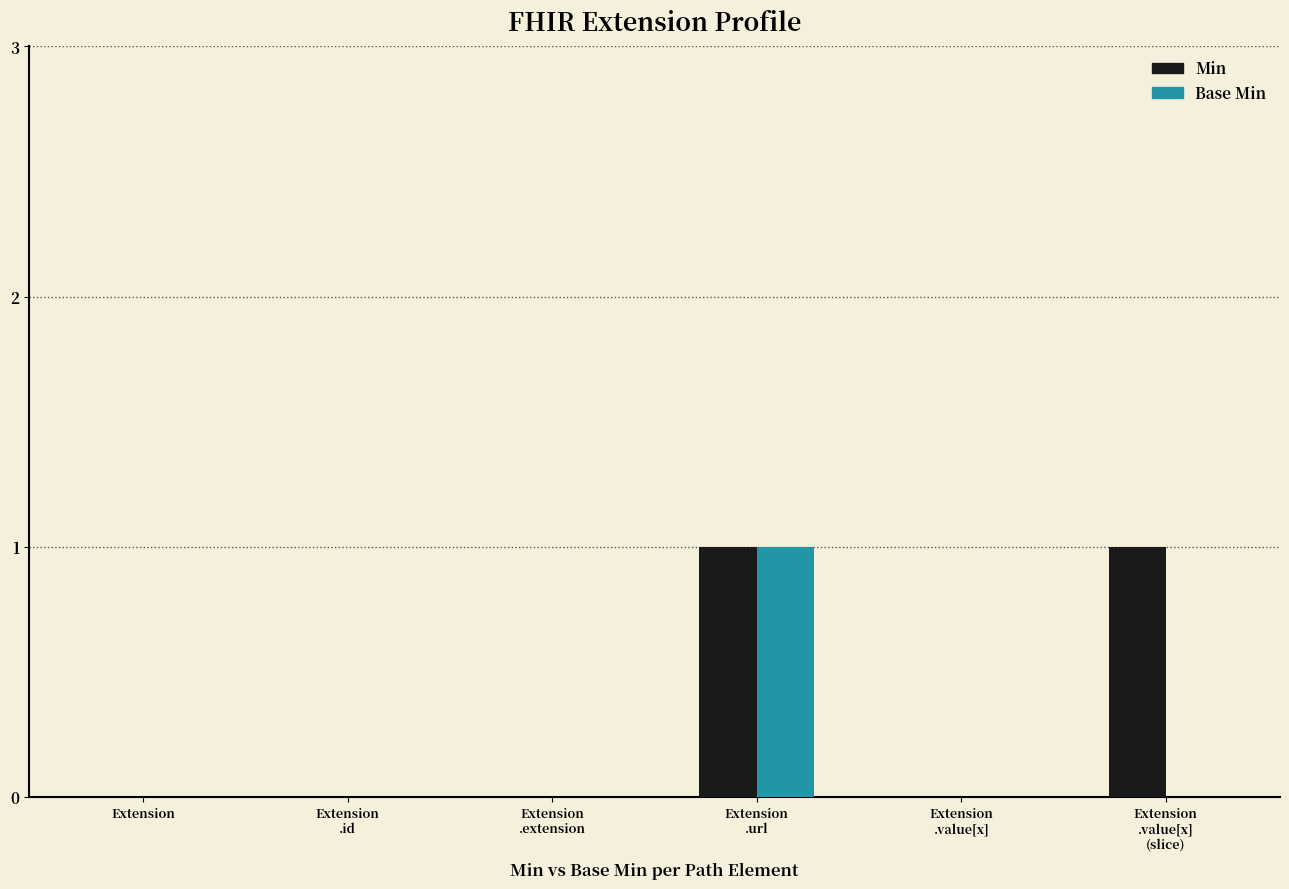

The value of Base Min at Extension is 0. True or false?

True